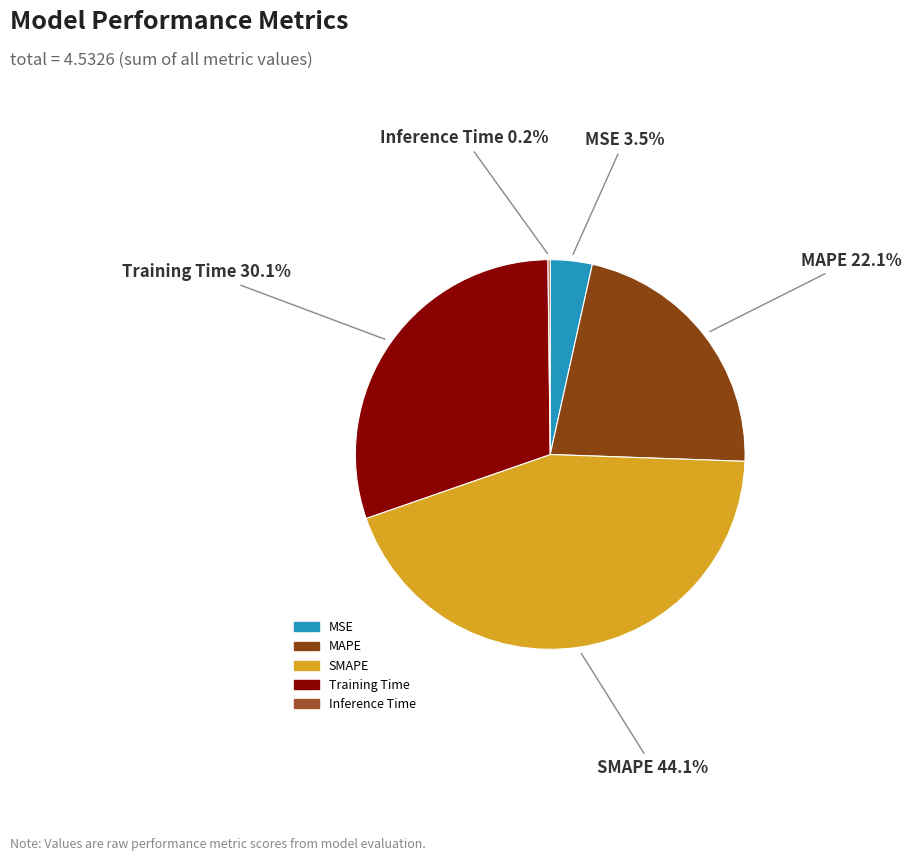

What is the largest slice in the pie chart?

SMAPE